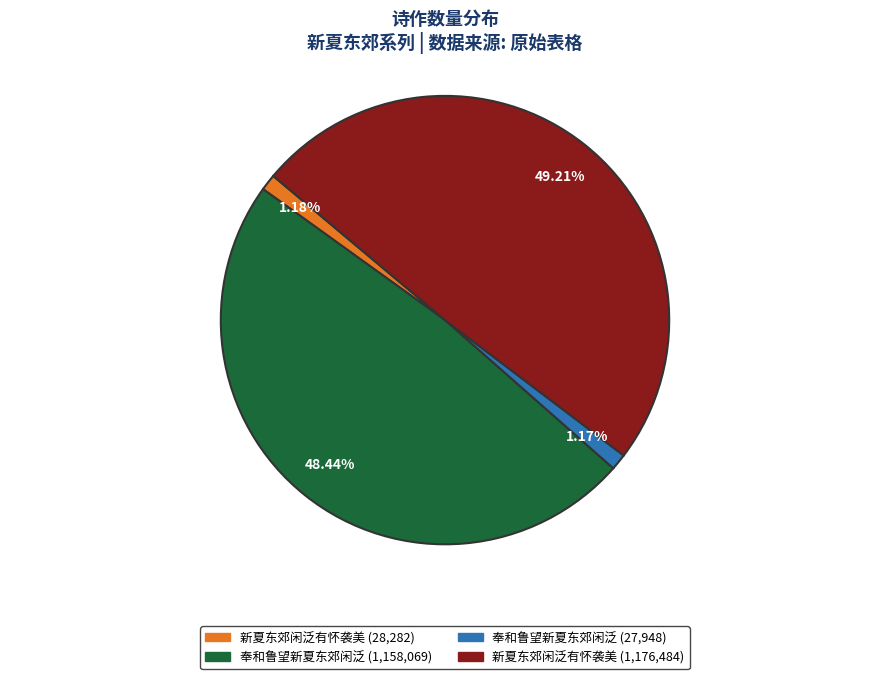

Does any single category account for the majority?

No